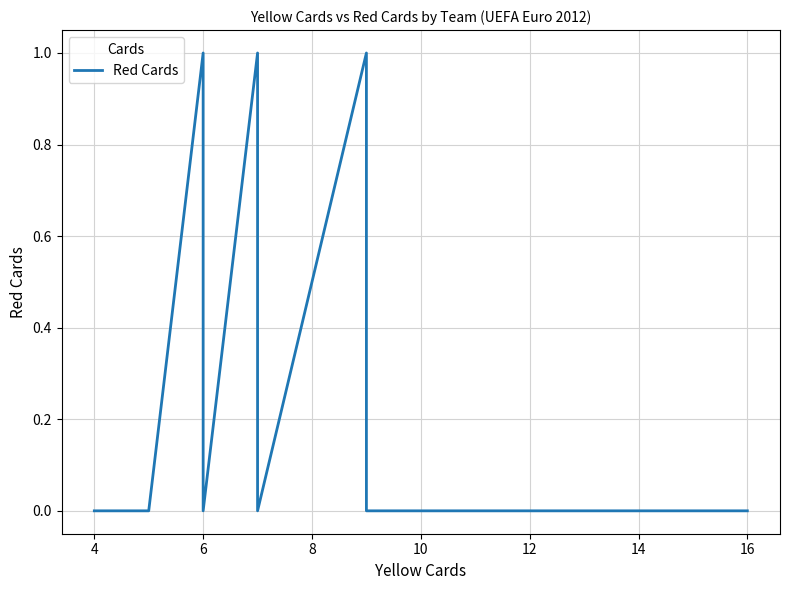

How many positive values are there?

3